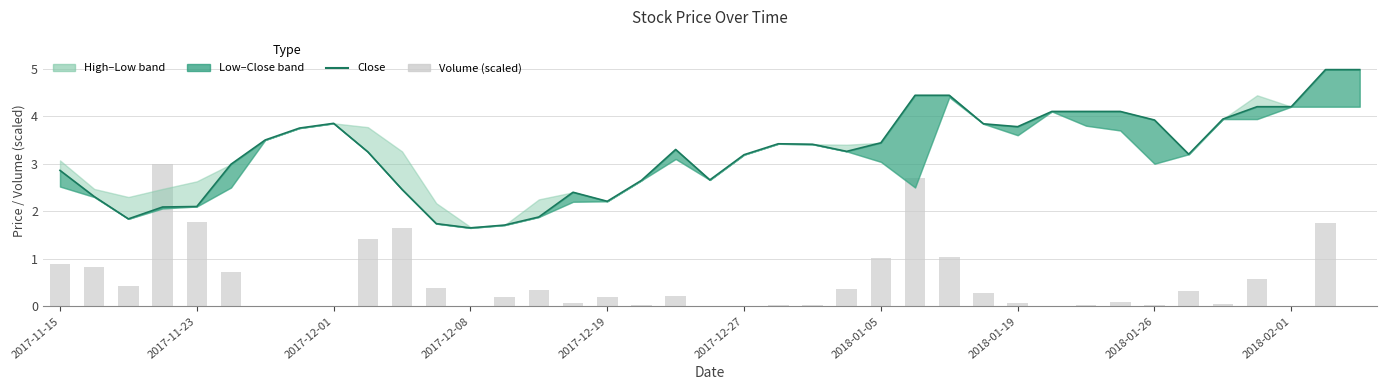

How many groups of bars are there?

39